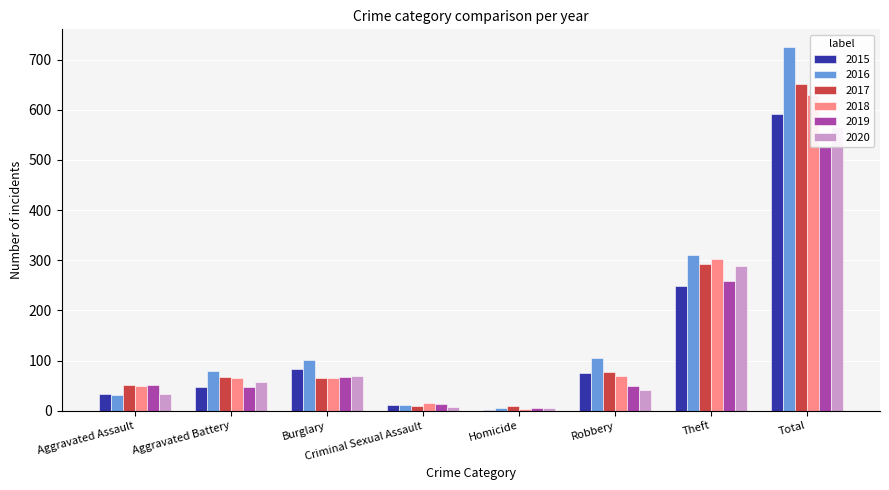

True or false: 2015 has a value of 1 at Homicide.

False